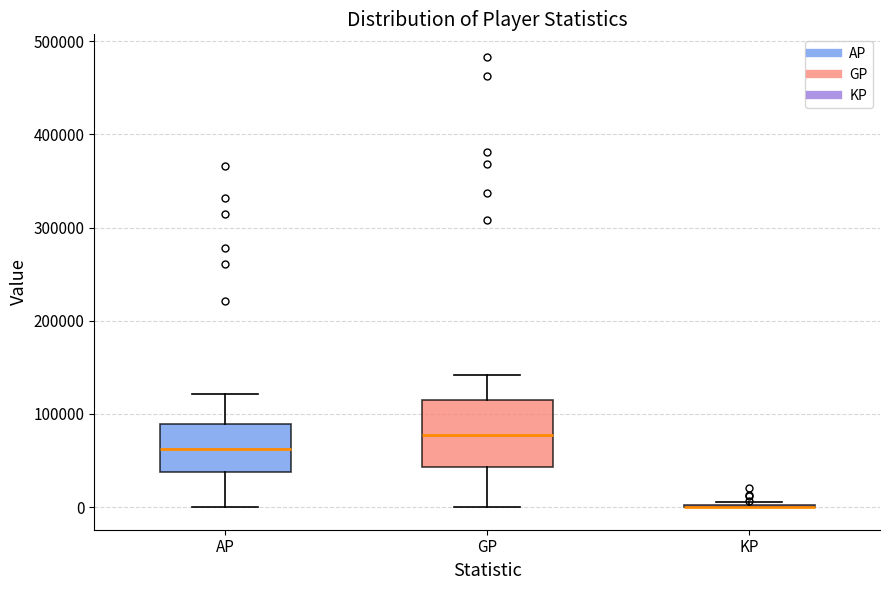

Where is the lower edge of the box for GP on the y-axis? The values are not printed on the chart, so give them approximately, as read against the axis.

40000